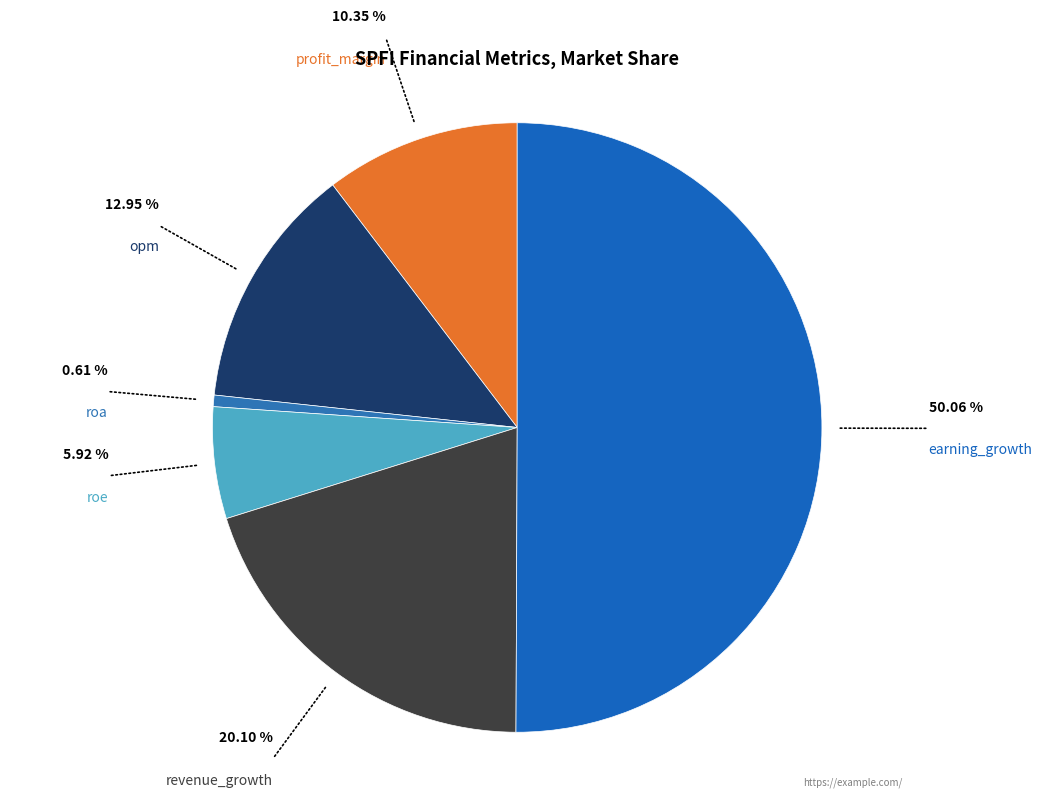

Which slice is the largest?

earning_growth